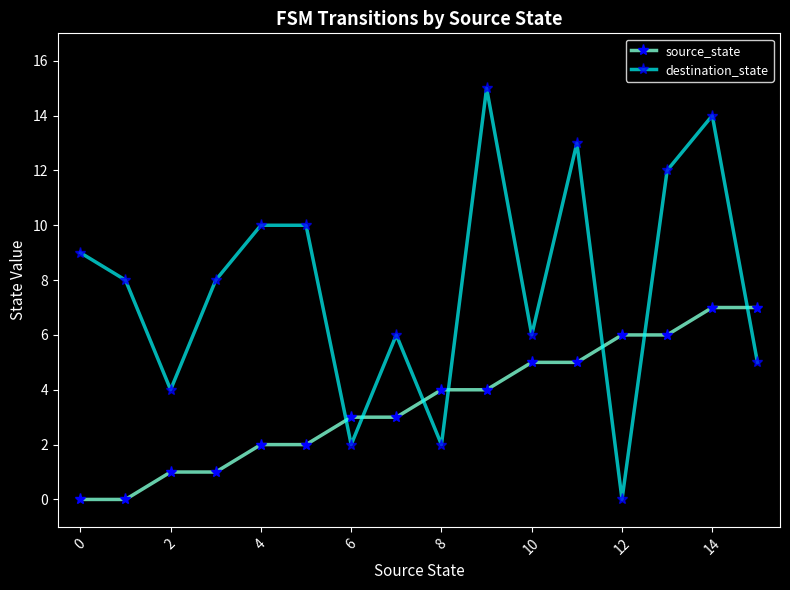

Rank the series by their average value, from lowest to highest.

source_state, destination_state